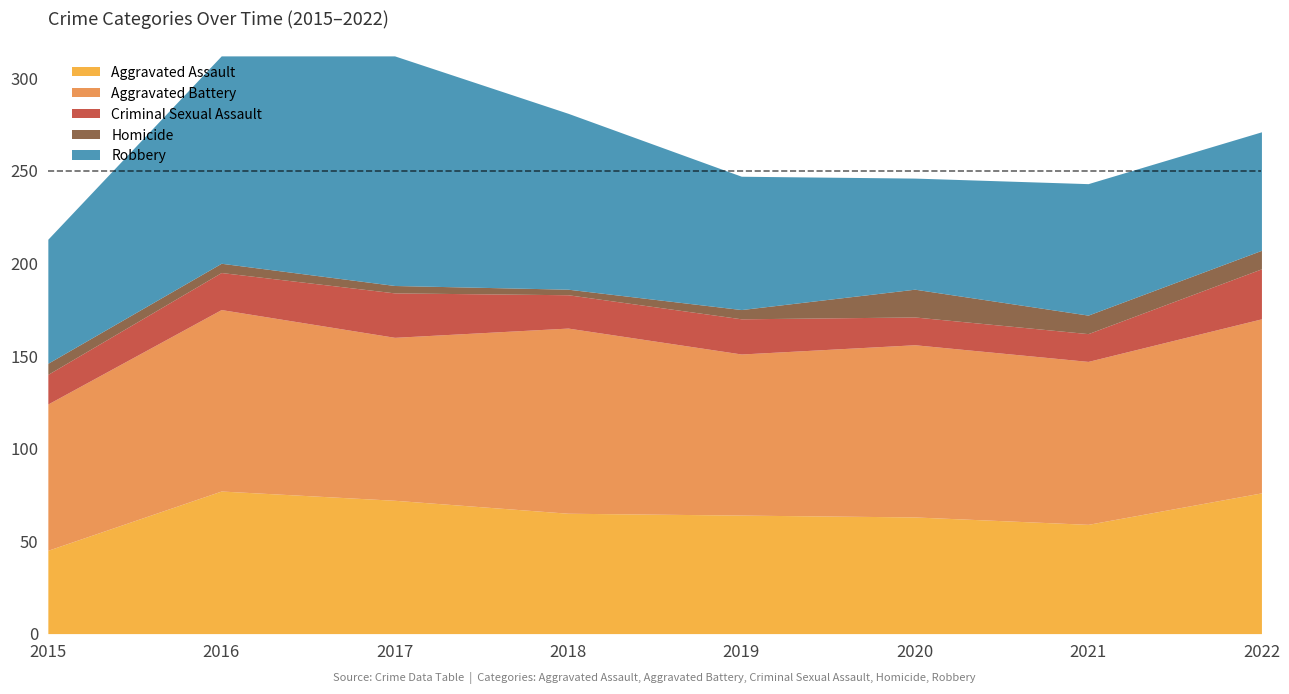

What is the maximum value shown in the chart?

124